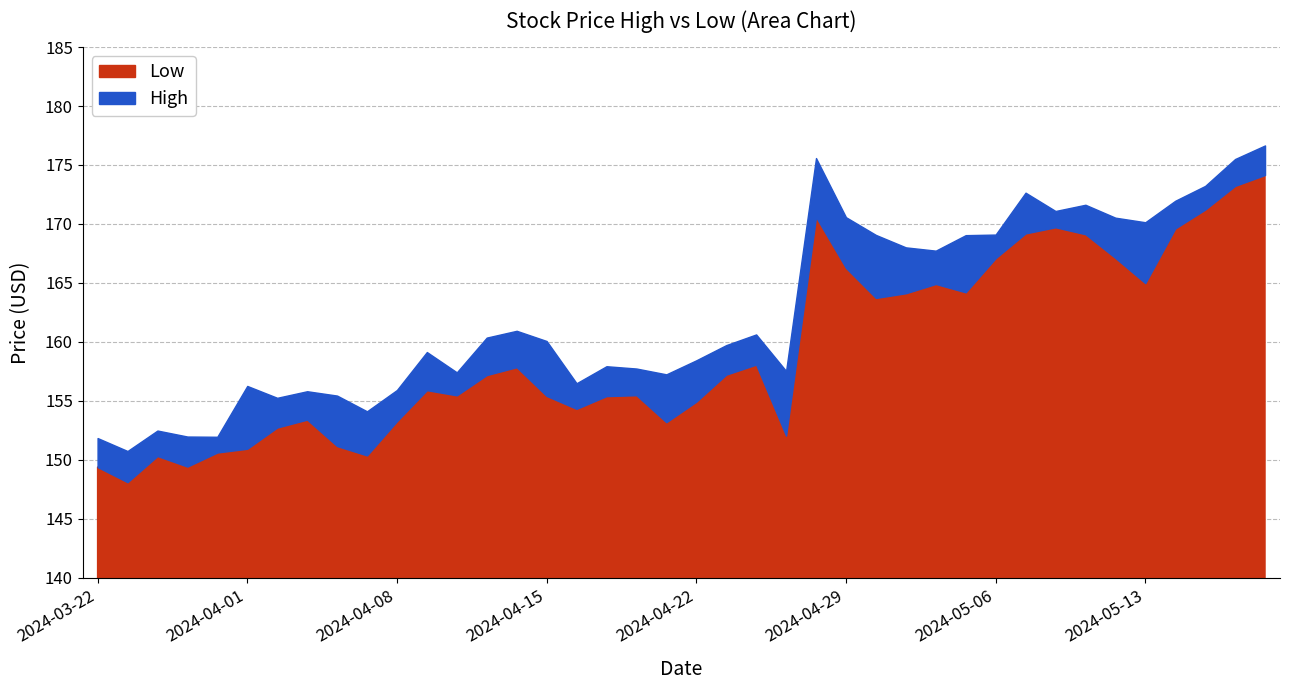

Reading left to right, extract all data points from this chart.

High: 151.8	150.7	152.5	152.0	152.0	156.3	155.3	155.8	155.4	154.1	155.9	159.1	157.4	160.4	160.9	160.1	156.5	157.9	157.7	157.2	158.4	159.7	160.6	157.5	175.6	170.6	169.1	168.0	167.7	169.0	169.1	172.7	171.1	171.6	170.5	170.1	172.0	173.2	175.5	176.7
Low: 149.4	148.1	150.3	149.4	150.6	150.9	152.7	153.4	151.2	150.4	153.3	155.9	155.5	157.2	157.9	155.4	154.3	155.4	155.5	153.2	154.9	157.2	158.1	152.0	170.6	166.3	163.7	164.1	164.9	164.2	167.1	169.2	169.7	169.1	167.1	165.0	169.6	171.2	173.2	174.2